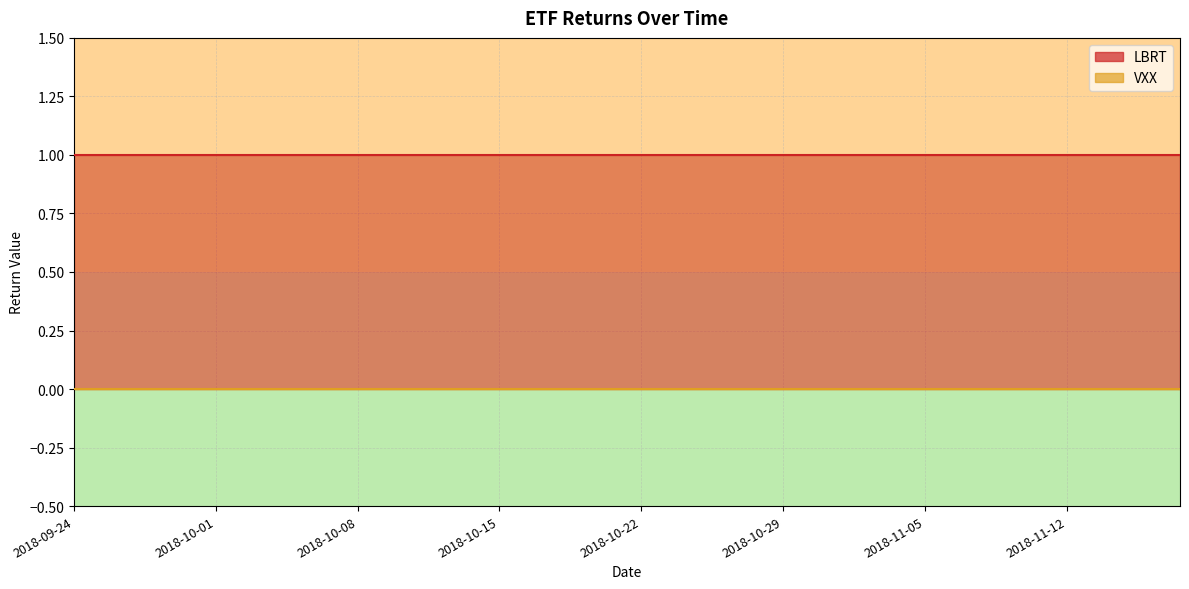

The value of LBRT at 2018-10-11 is 1. True or false?

True